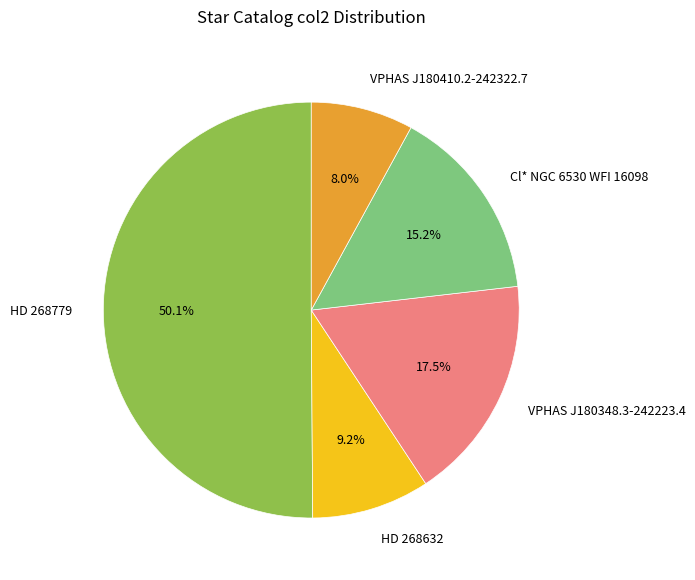

Which slice is the largest?

HD 268779